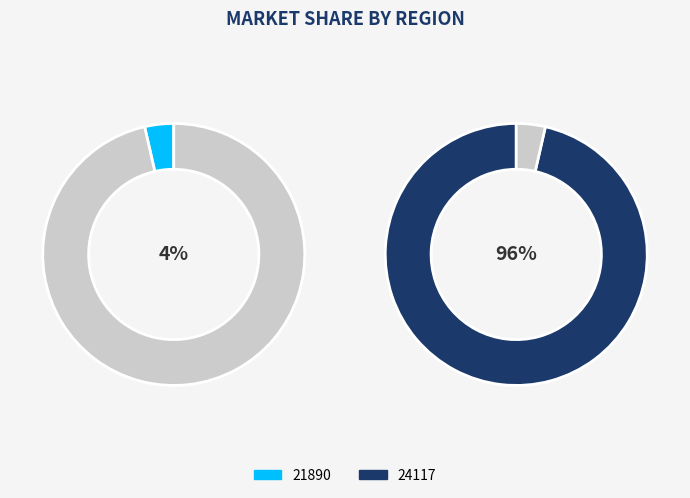

Which category accounts for the majority?

24117